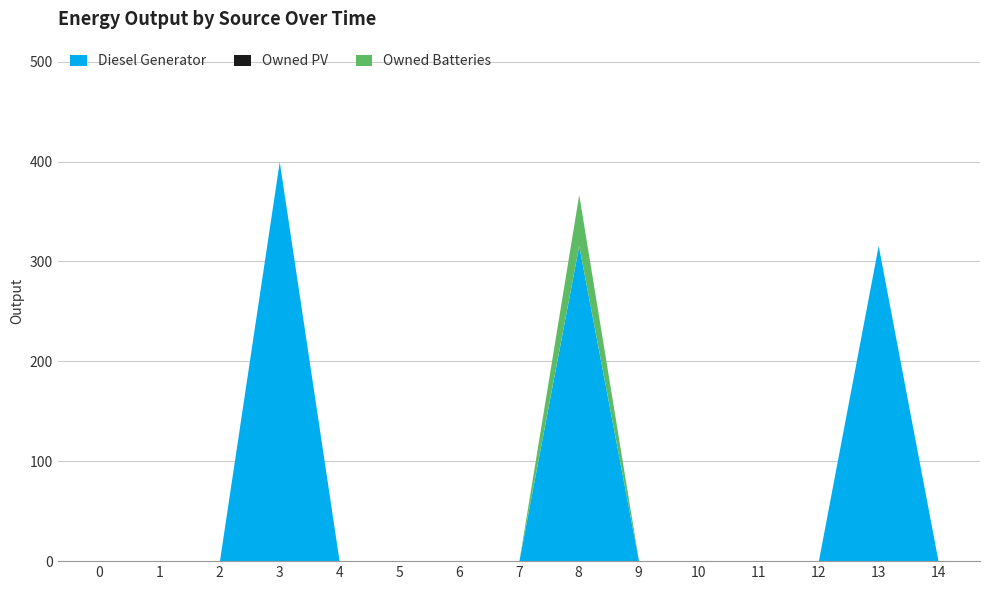

True or false: Diesel Generator and Owned PV intersect in this chart.

False